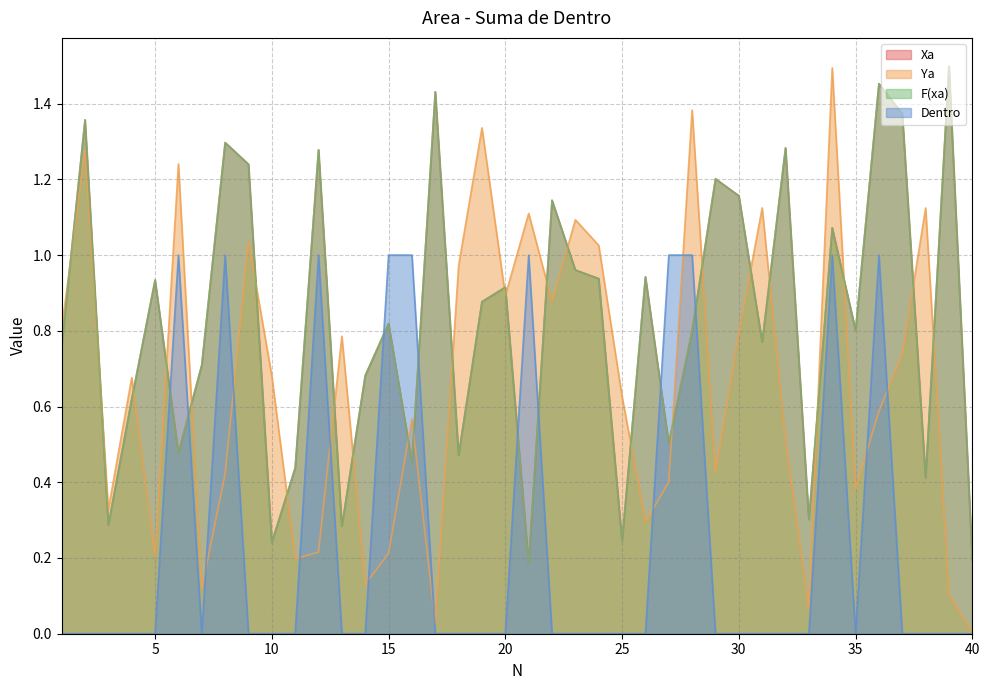

Where is Dentro nearest to the value 0?

1